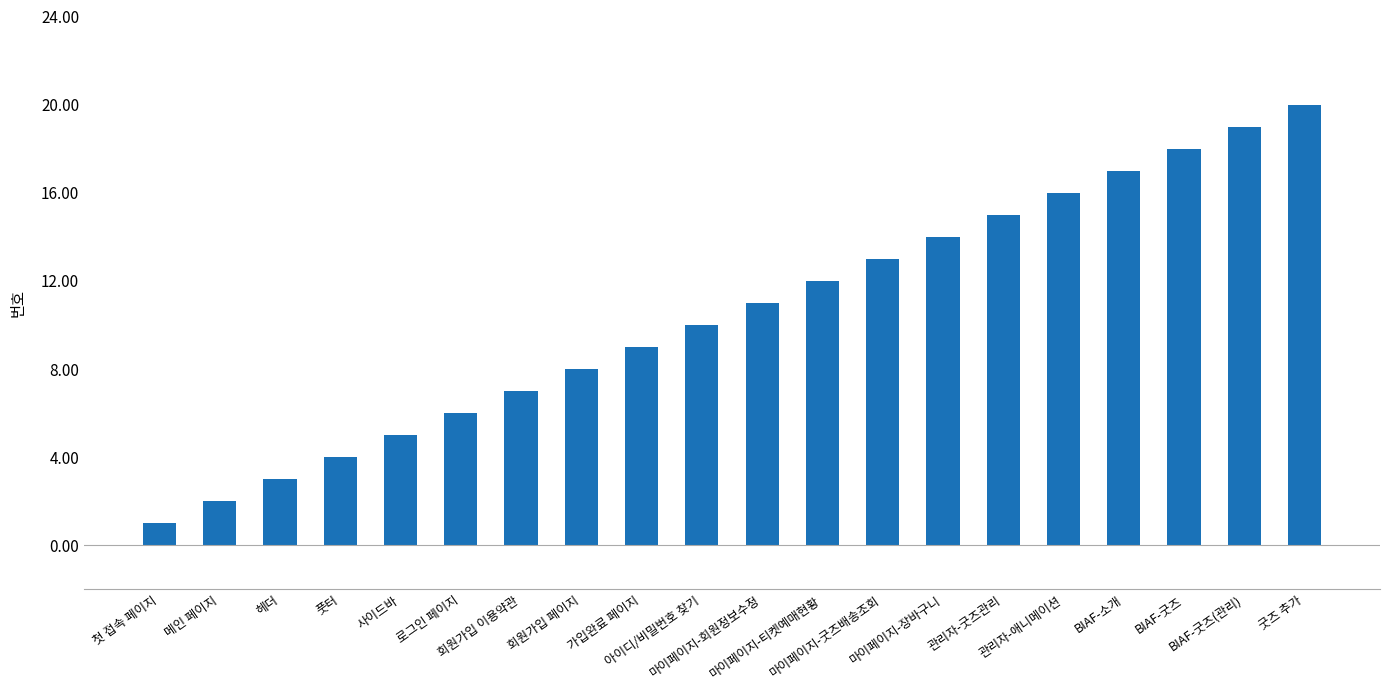

What is the change in value from 관리자-굿즈관리 to 굿즈 추가?

+5